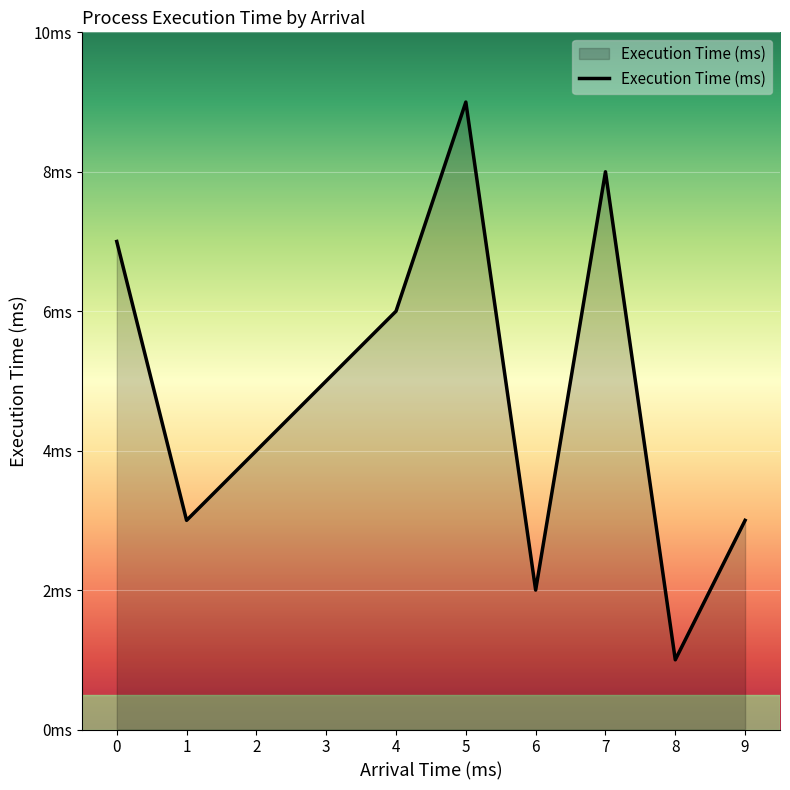

What is the difference between the maximum and minimum values?

8